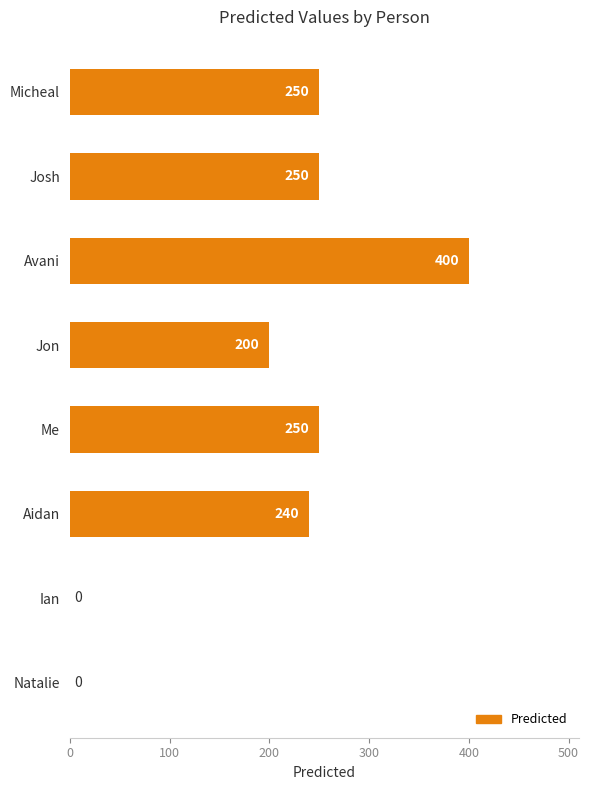

What is the sum of all values?

1590